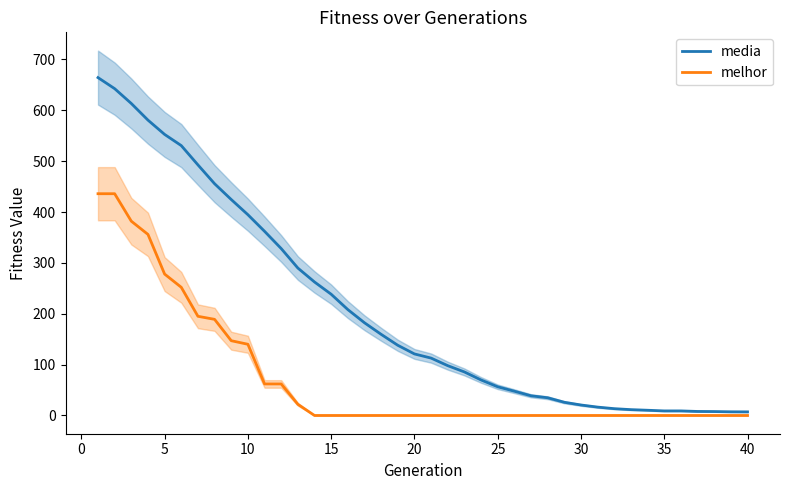

What is the maximum value for melhor?

436.0